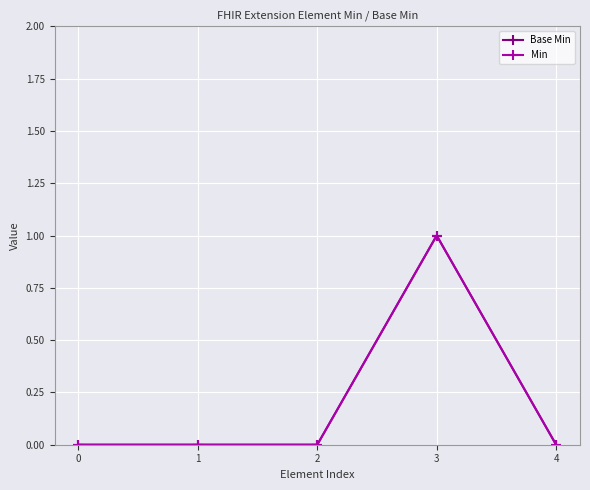

Rank the categories by Min value from highest to lowest.

3, 0, 1, 2, 4